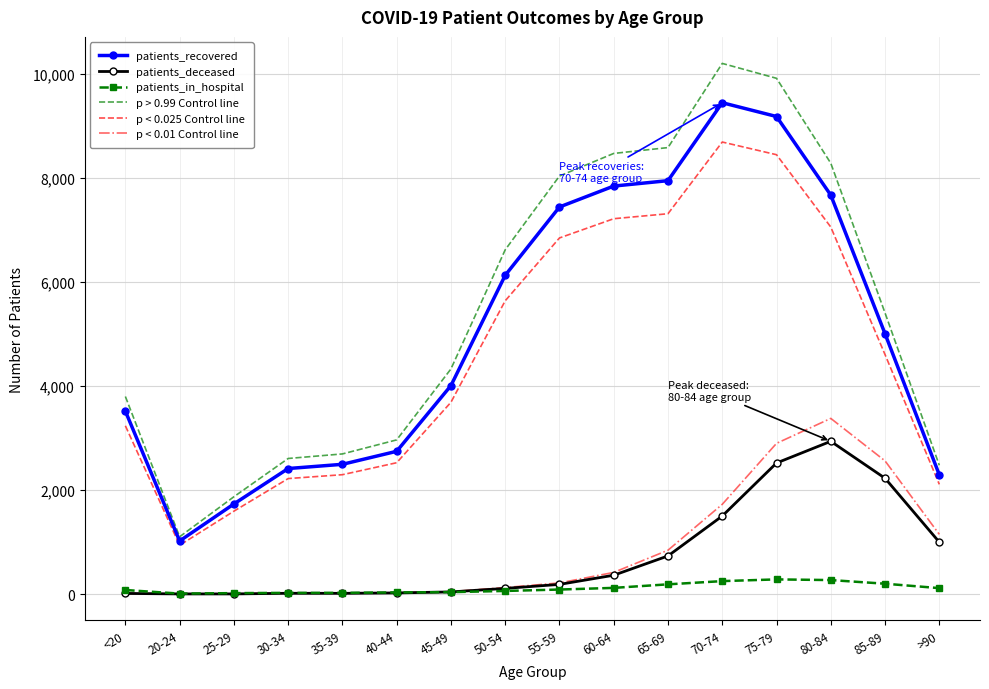

At 85-89, list the series in order from largest to smallest.

p > 0.99 Control line, patients_recovered, p < 0.025 Control line, p < 0.01 Control line, patients_deceased, patients_in_hospital